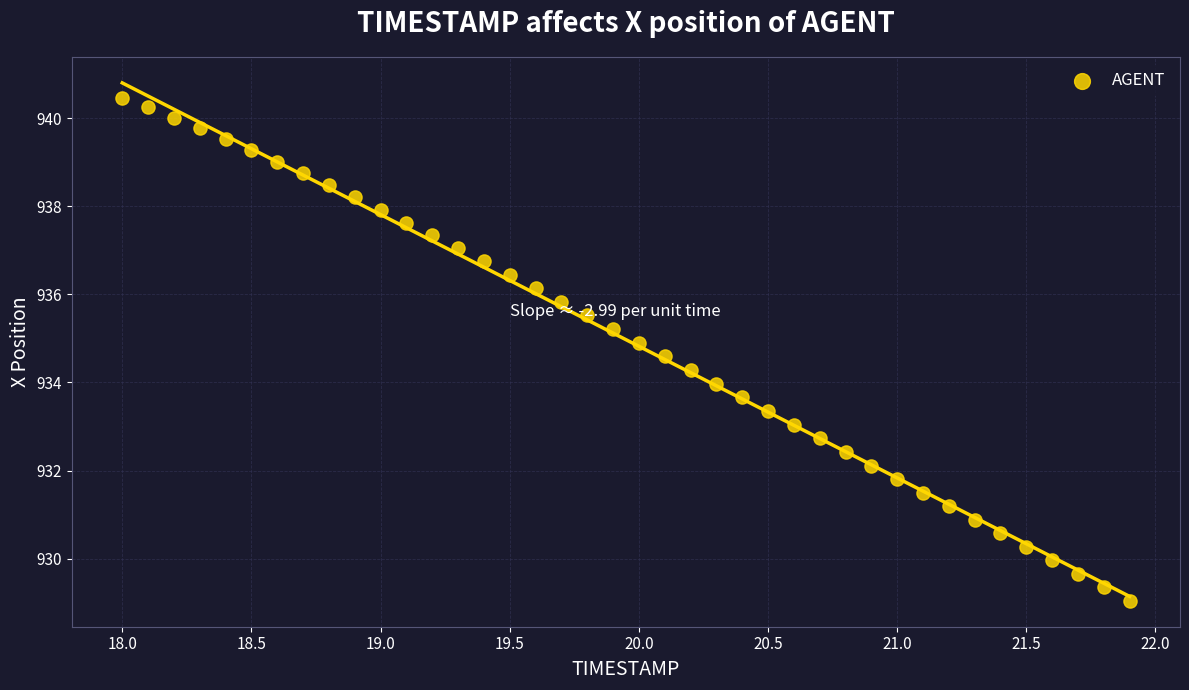

What is the range of Y values (max minus min)?

11.4